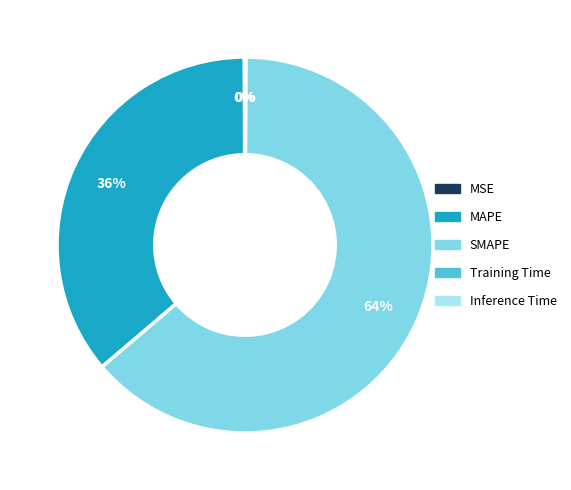

To the nearest percent, what percentage of the pie is SMAPE?

64%